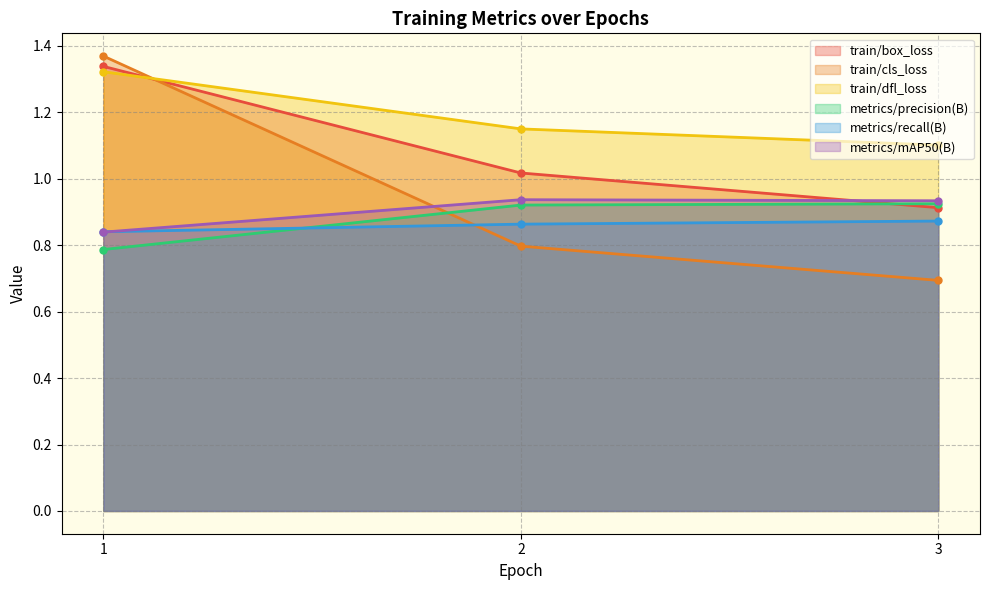

The metrics/precision(B) series shows 0.2 at 1. True or false?

False